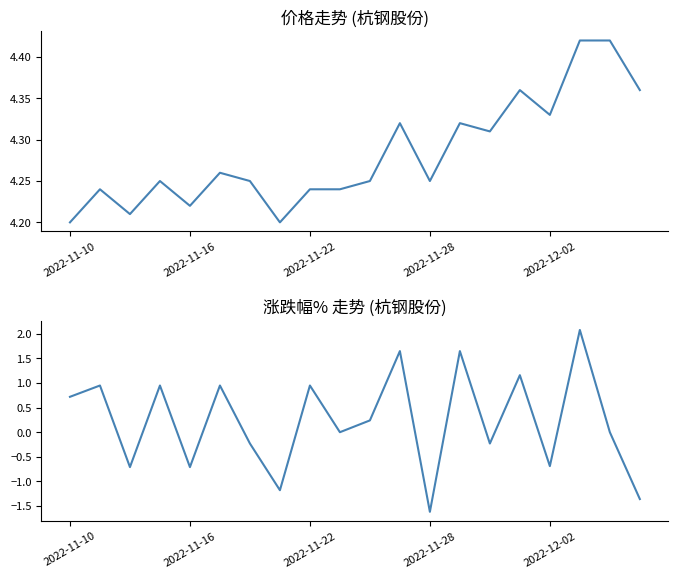

Which series has the largest range (max minus min)?

涨跌幅%